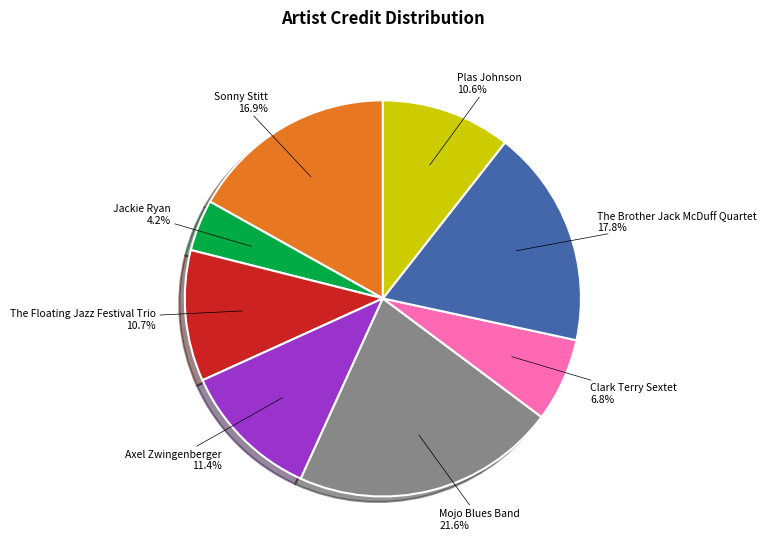

Does The Floating Jazz Festival Trio account for over 50% of the chart?

No